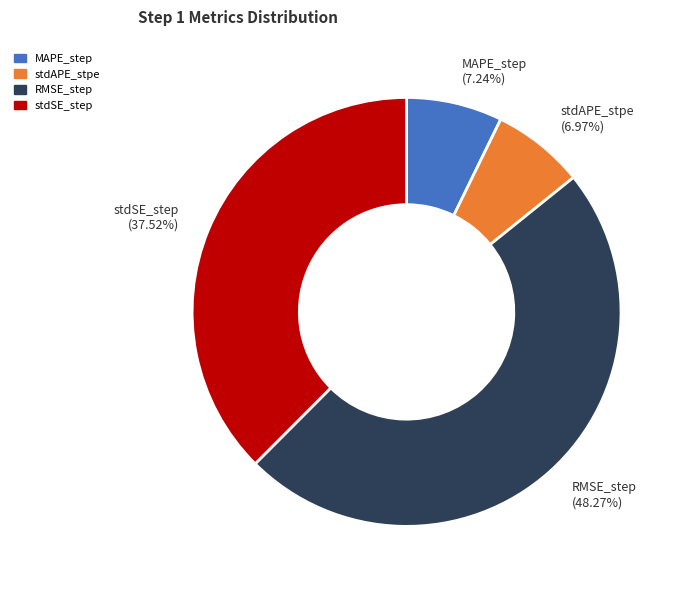

Which slice is the largest?

RMSE_step